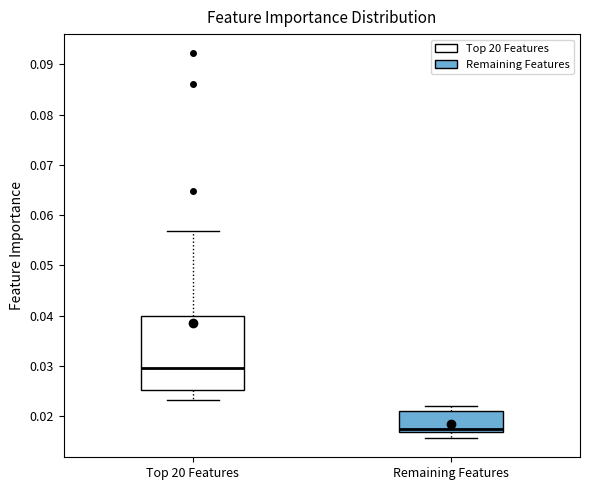

Where does the lower whisker of the box for Remaining Features end on the y-axis? The values are not printed on the chart, so give them approximately, as read against the axis.

0.016